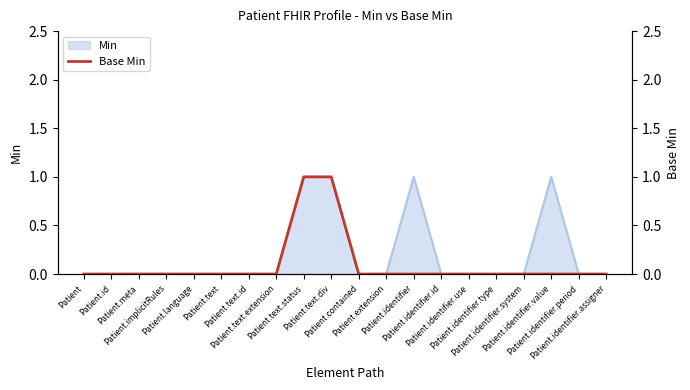

What is the greatest value displayed?

1